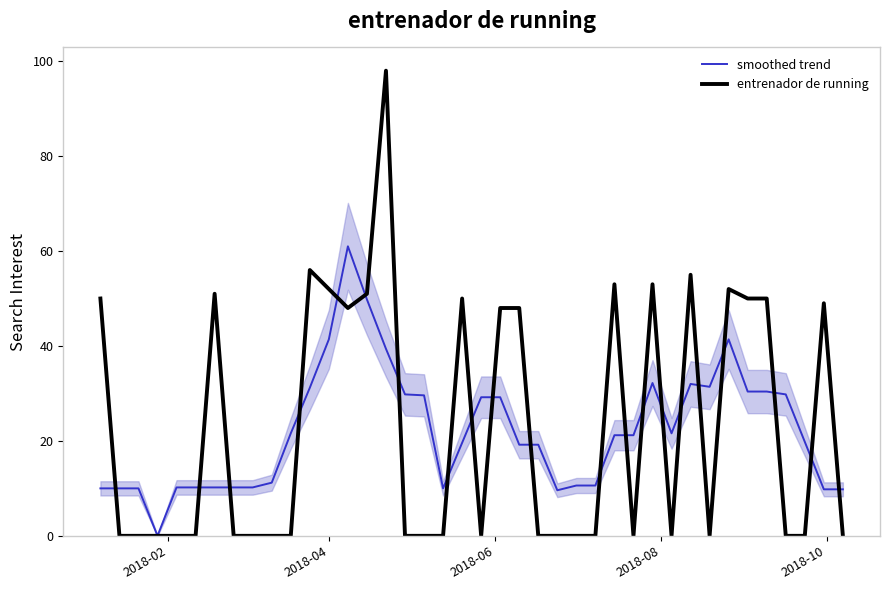

What is the maximum value for entrenador de running?

98.0